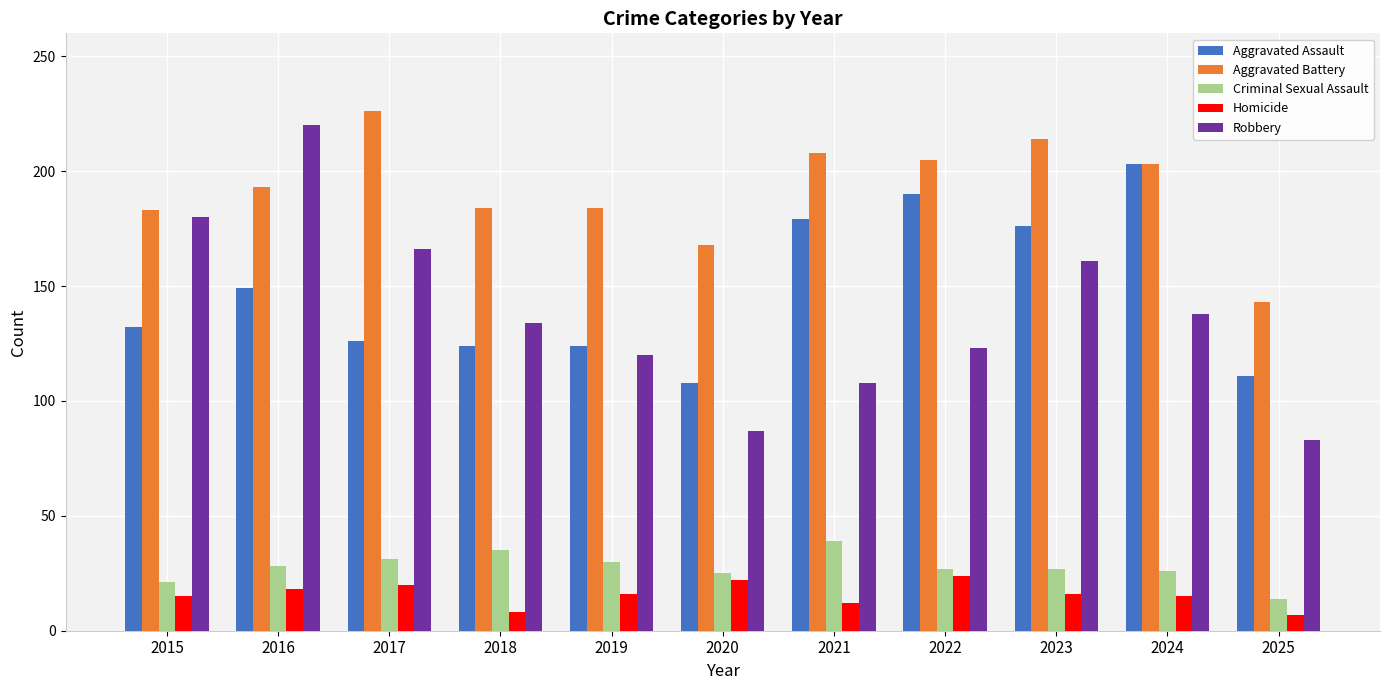

What is the average value of the Aggravated Assault series?

147